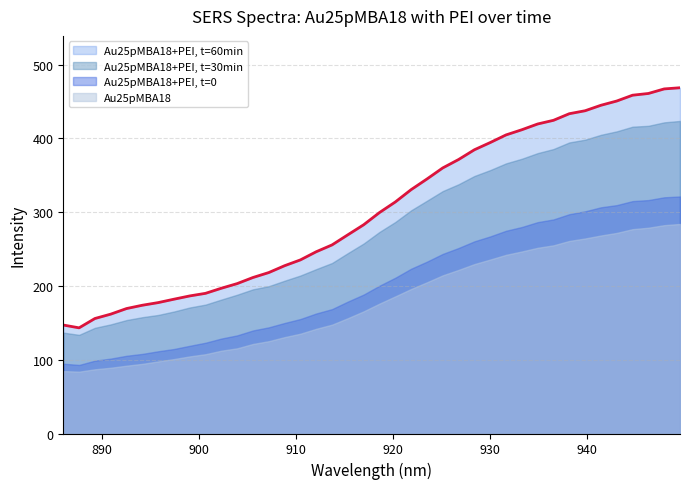

Where is Au25pMBA18+PEI, t=60min nearest to the value 305?

918.58